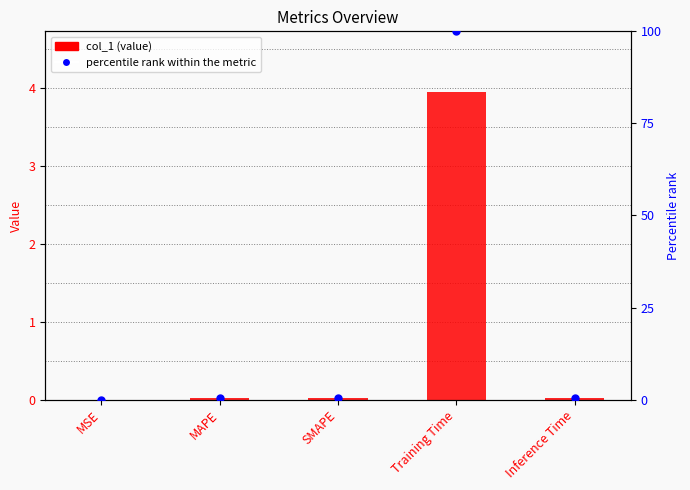

Which series contains the lowest Y value?

col_1